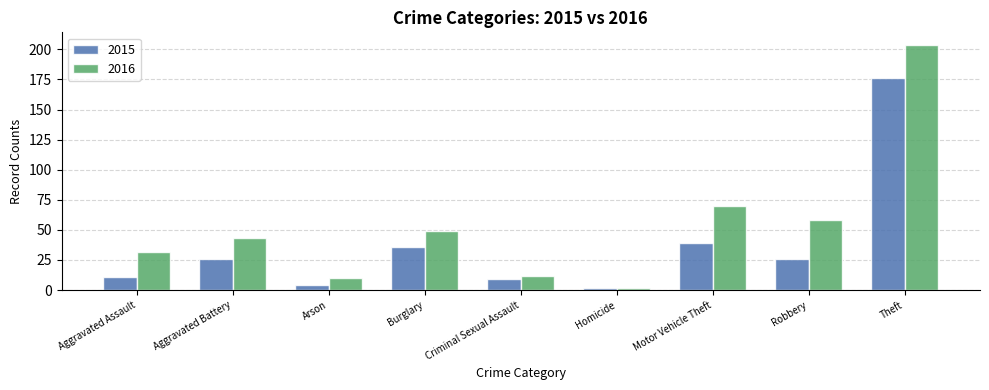

The 2015 series shows 38 at Aggravated Battery. True or false?

False